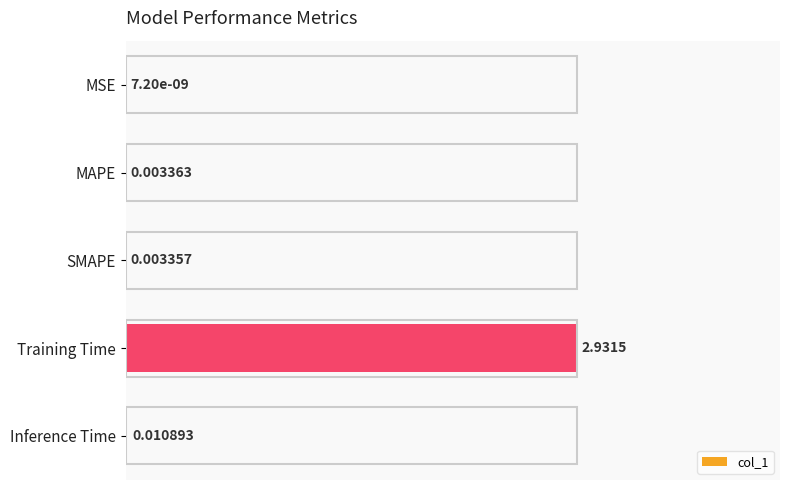

What is the change in value from SMAPE to Training Time?

+1.0